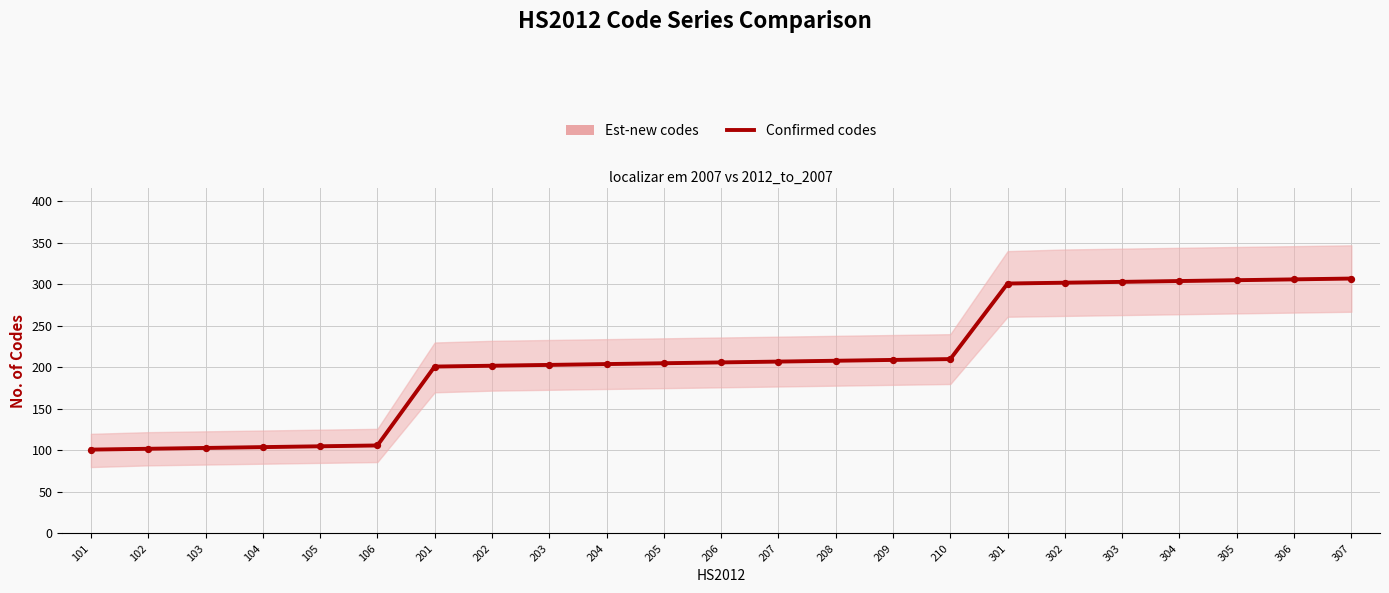

At which category is the sum across all series the highest?

307